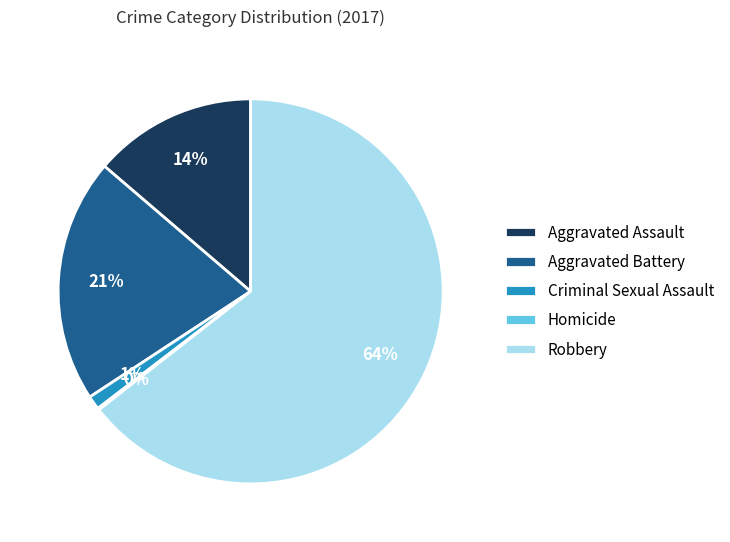

What is the majority slice?

Robbery